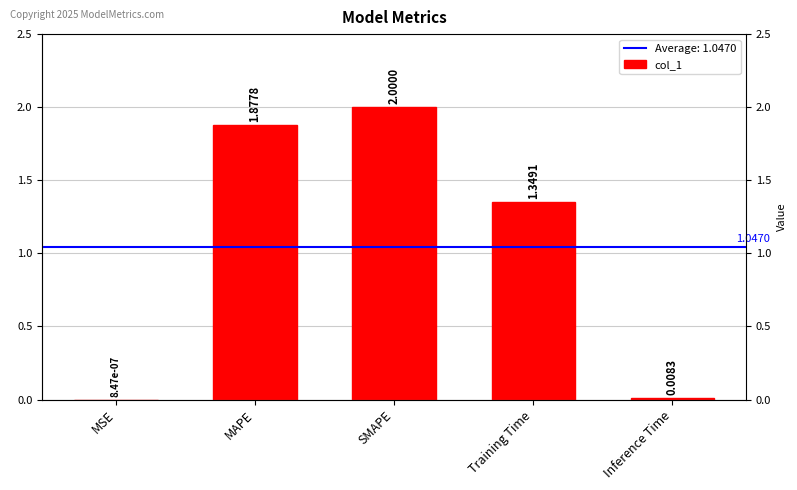

Which has a higher value, Training Time or SMAPE?

SMAPE